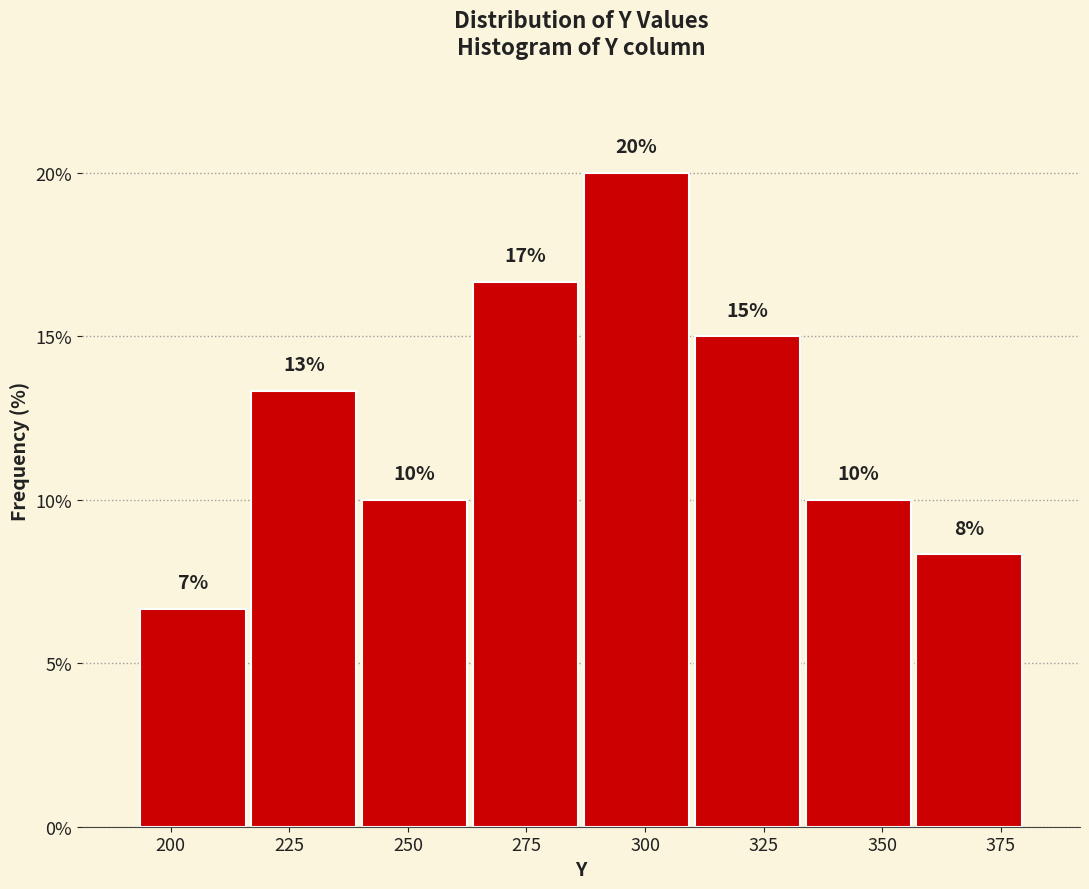

Over which range of the x-axis is the bar tallest?

285 to 310